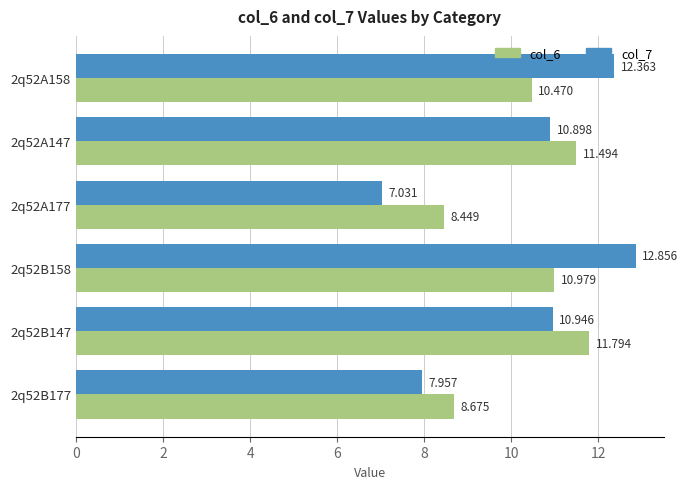

List the series in order of their peak value, highest first.

col_7, col_6